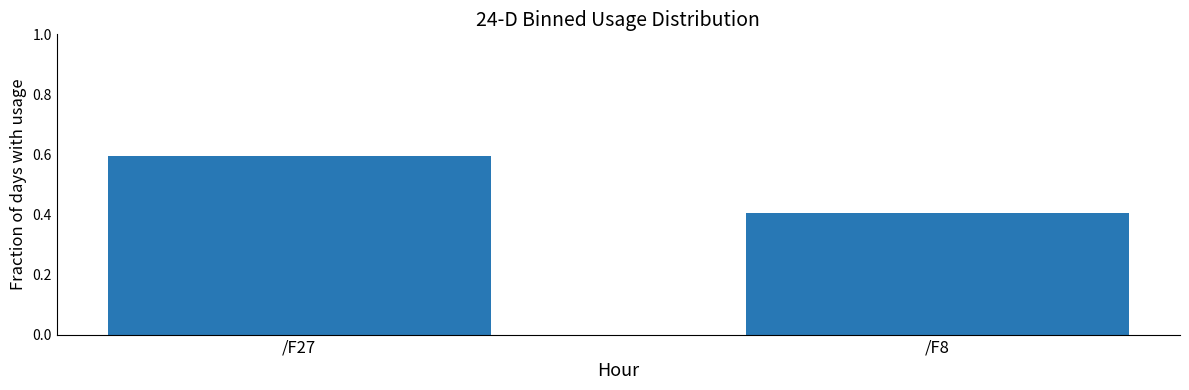

How many distinct data groups are displayed?

1